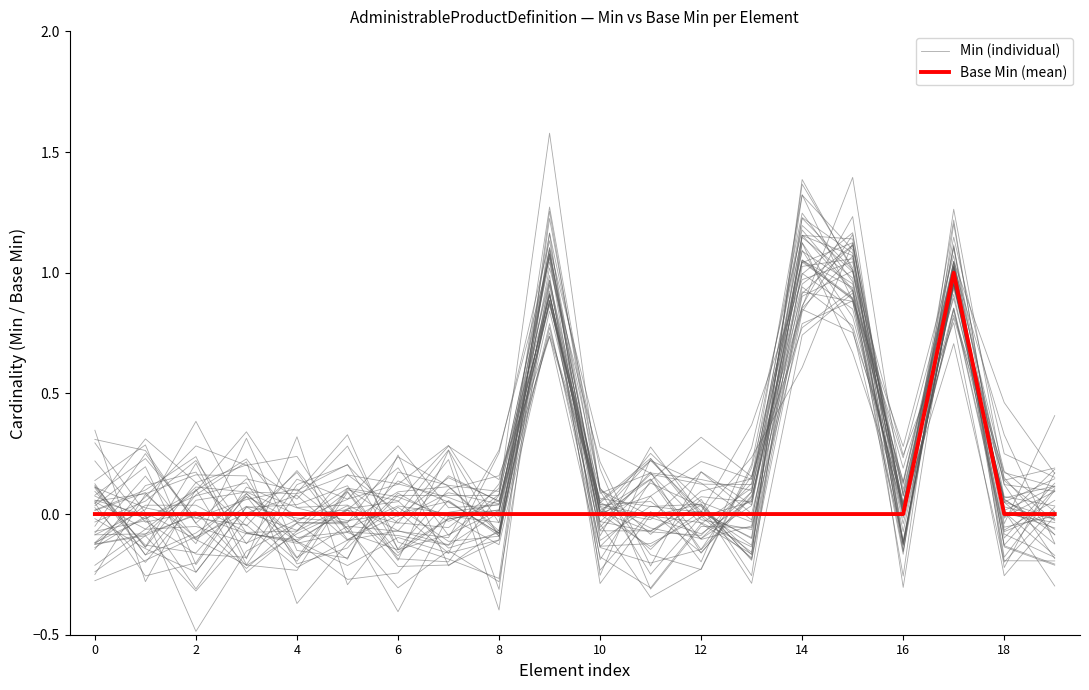

What is the label of the 16th point from the left?

15